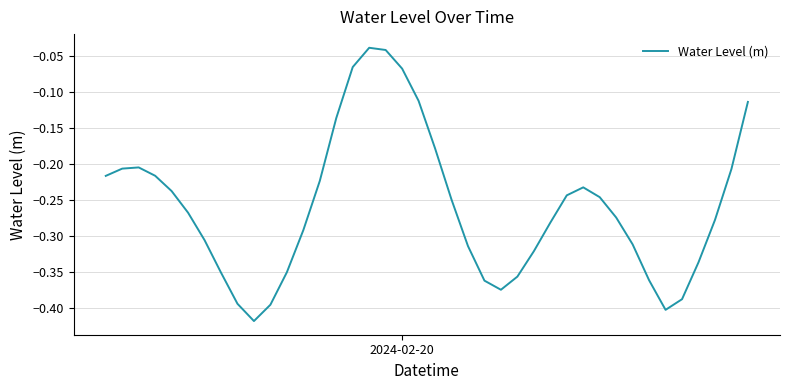

What is the difference between the maximum and minimum values?

0.4